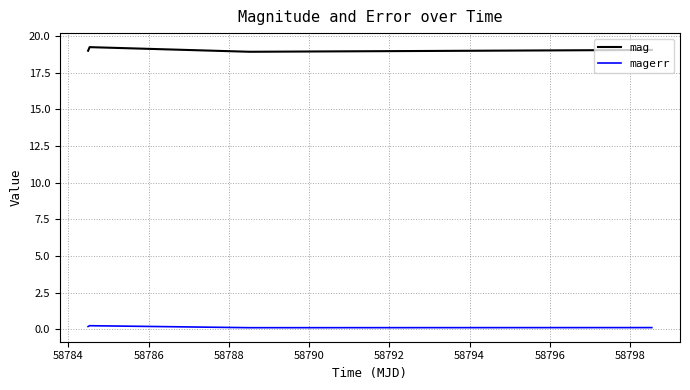

True or false: magerr has more than 1 points higher than both neighbors.

False